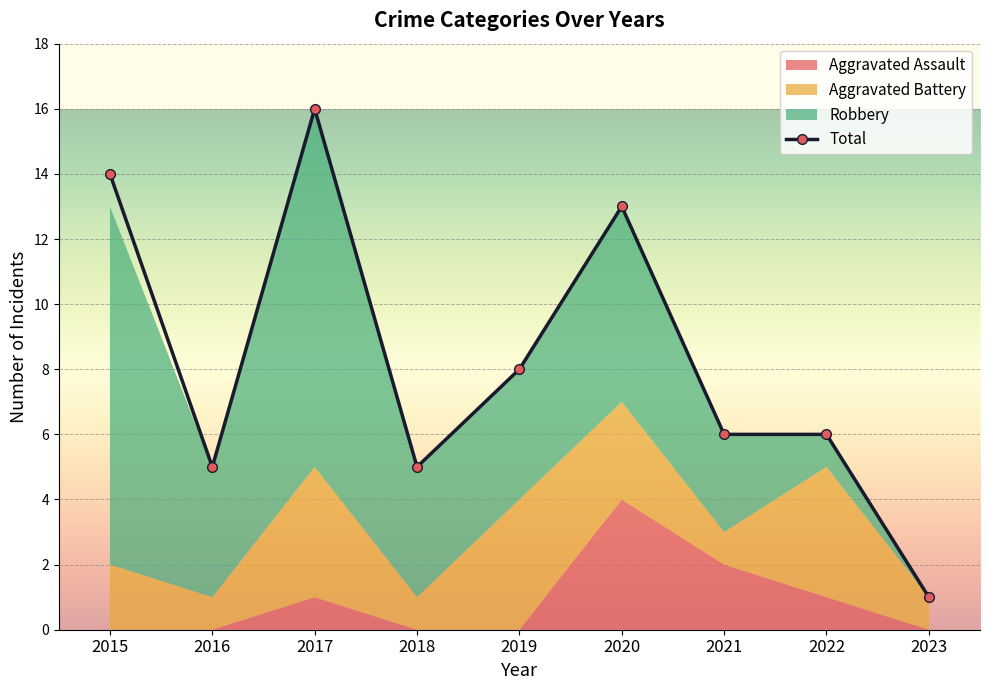

How many lines are shown in the chart?

1